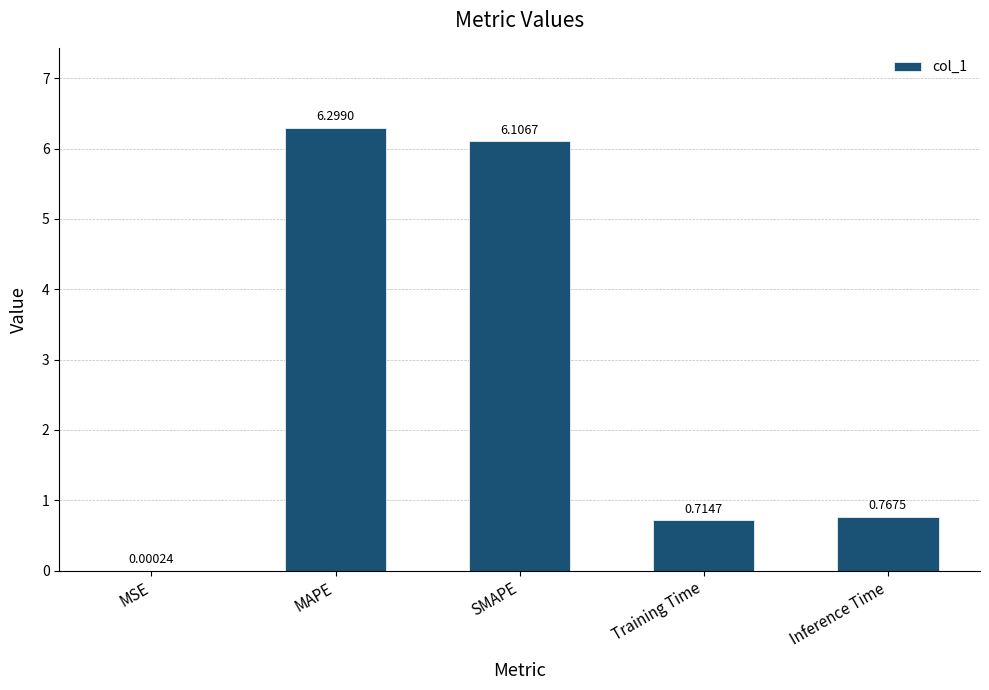

What is the maximum value shown in the chart?

6.3